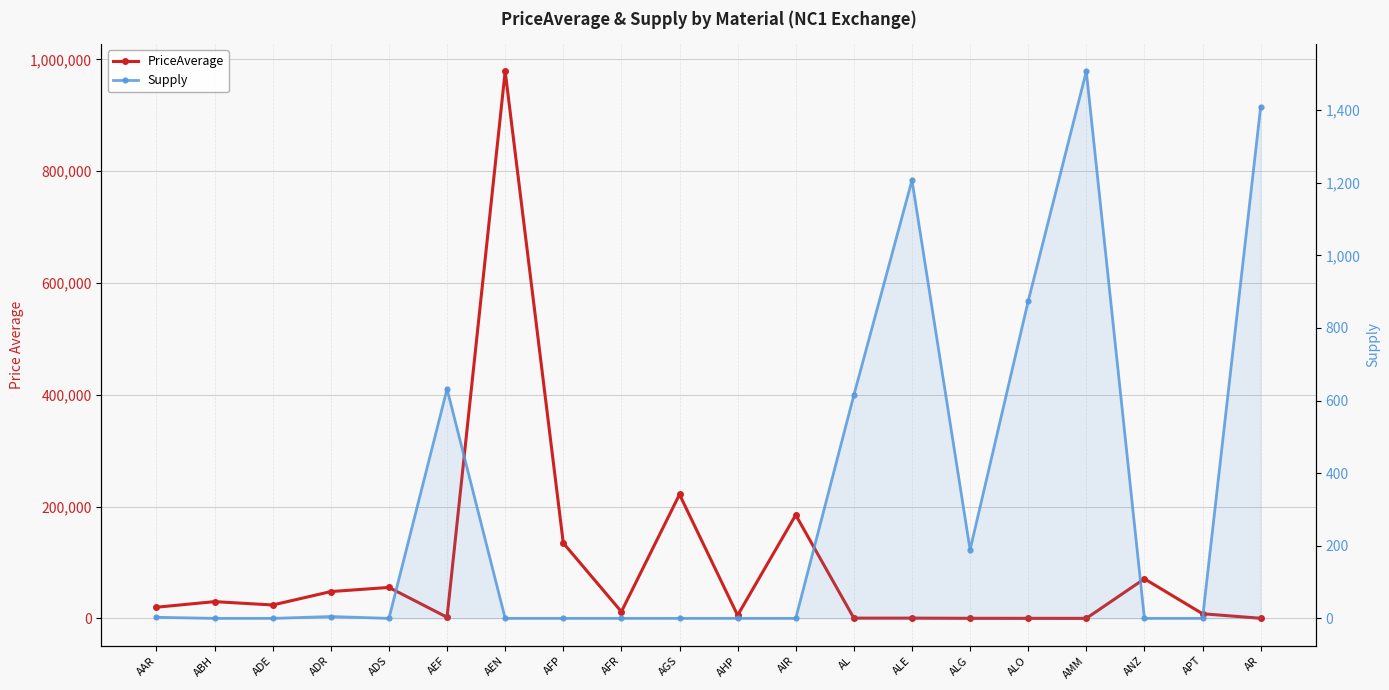

Where is Supply nearest to the value 753?

AEF